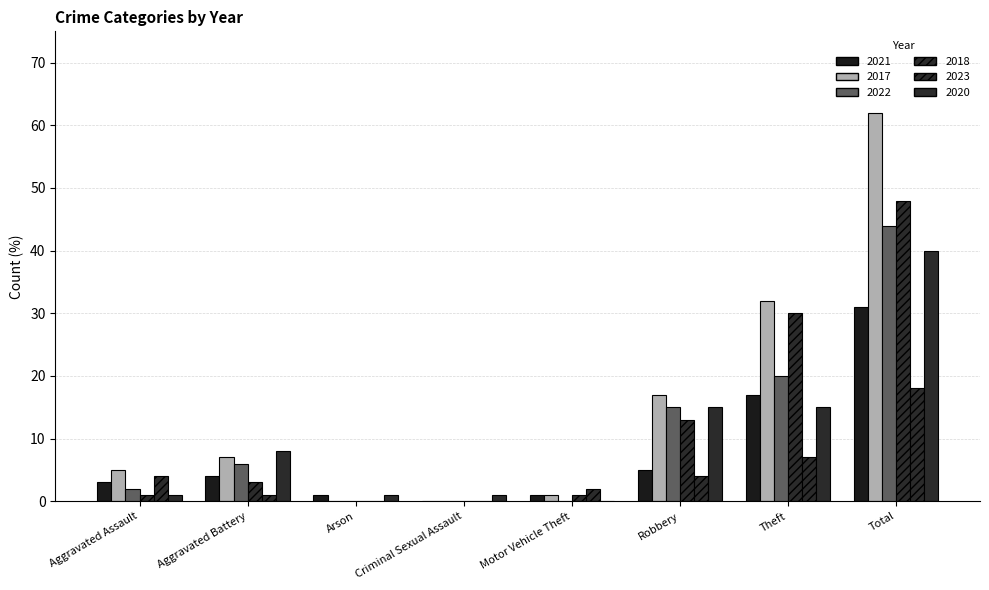

At which label does 2021 reach its minimum?

Criminal Sexual Assault